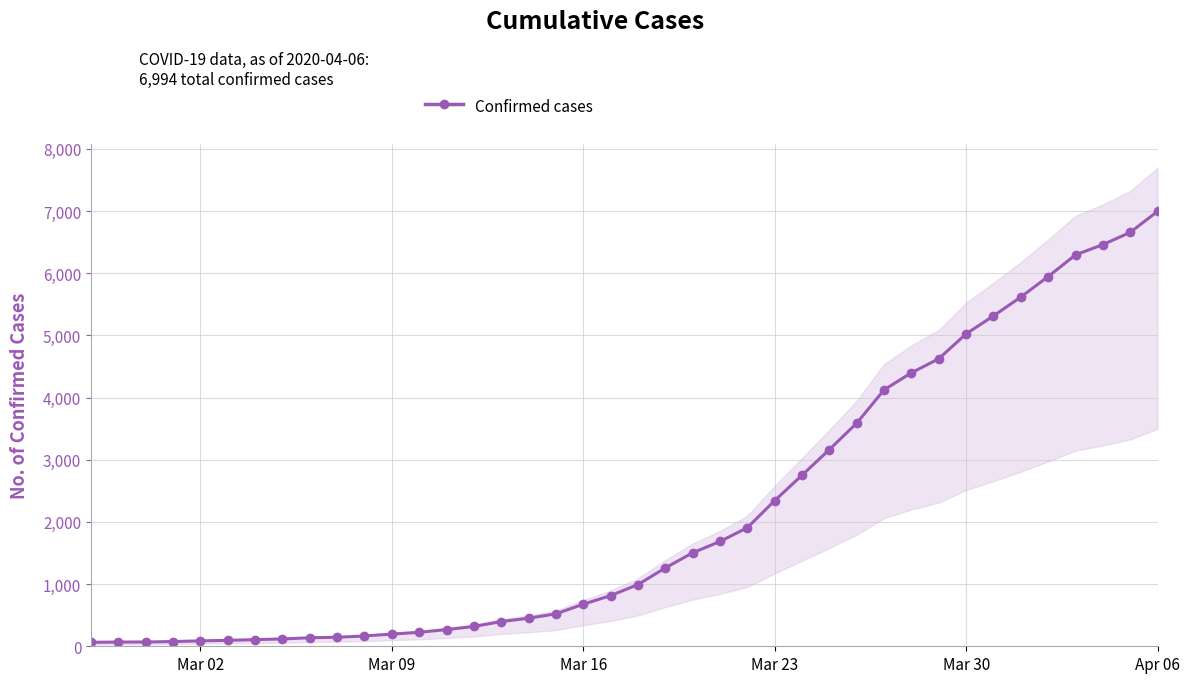

How many lines are shown in the chart?

1